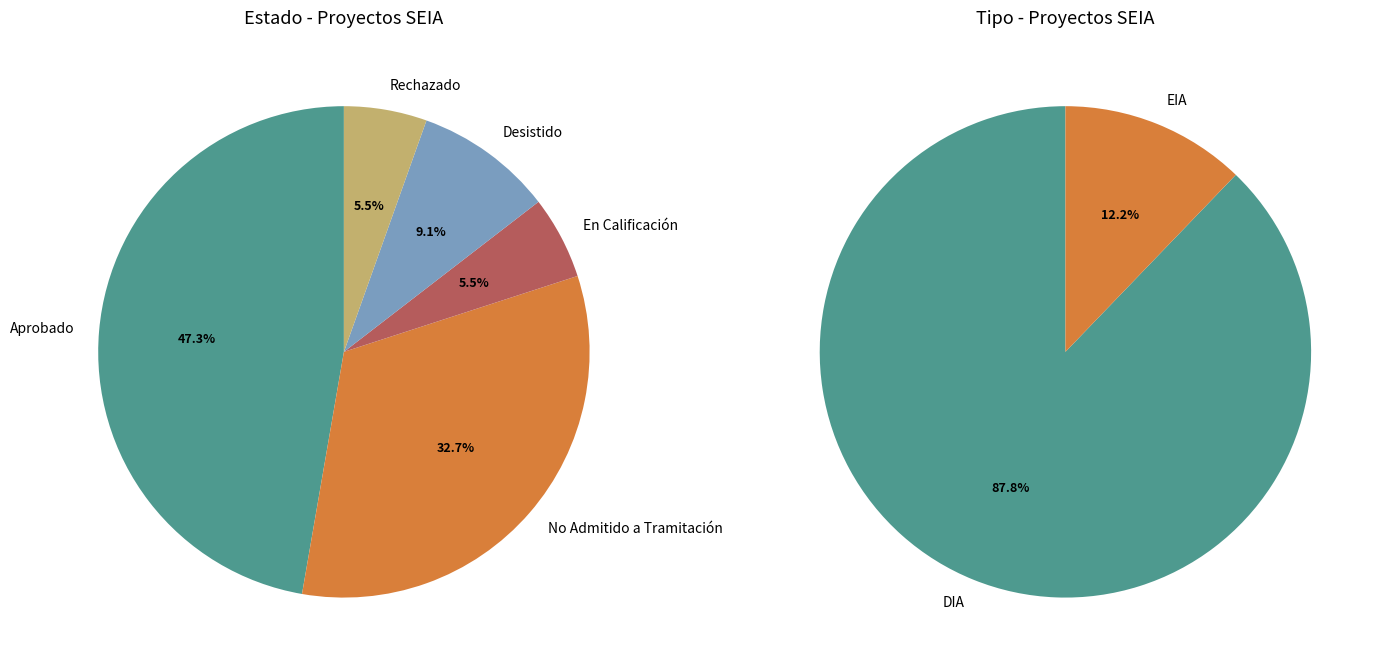

How much of the chart is everything except Aprobado?

52.7%